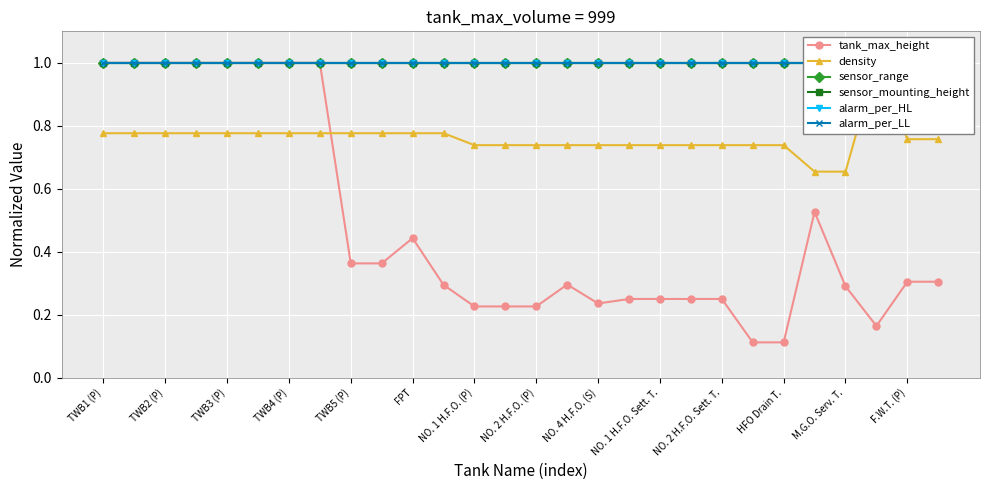

Rank the series by their maximum value, from lowest to highest.

tank_max_height, density, sensor_range, sensor_mounting_height, alarm_per_HL, alarm_per_LL